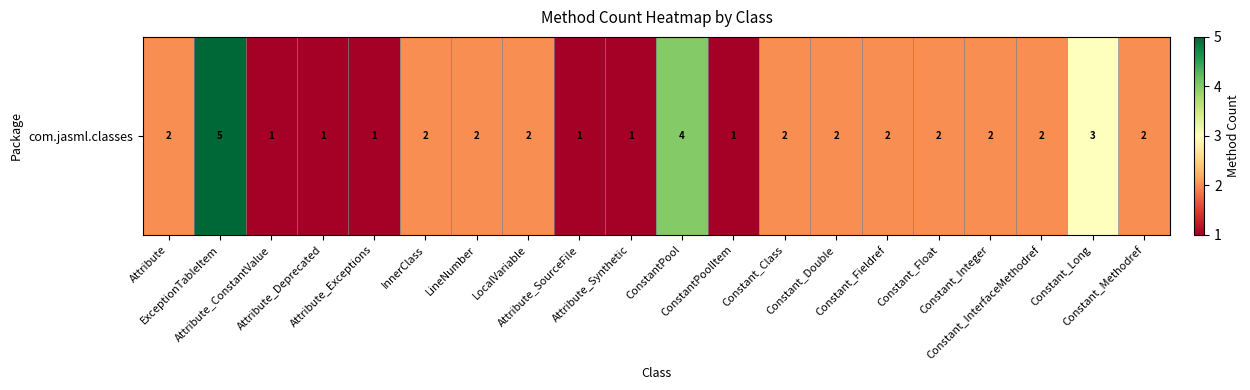

At which category does the chart reach its peak across all series?

ExceptionTableItem